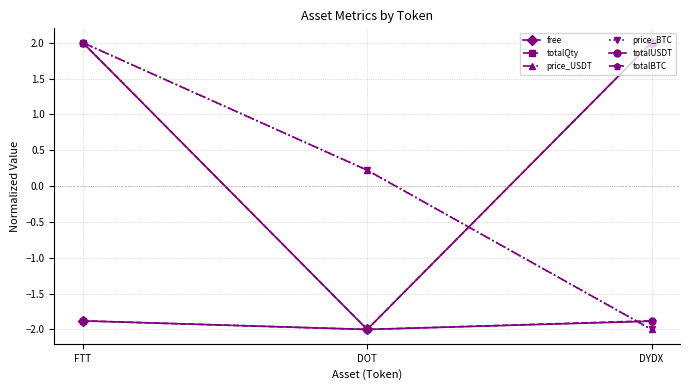

List the labels in order of totalUSDT value, smallest first.

DOT, DYDX, FTT